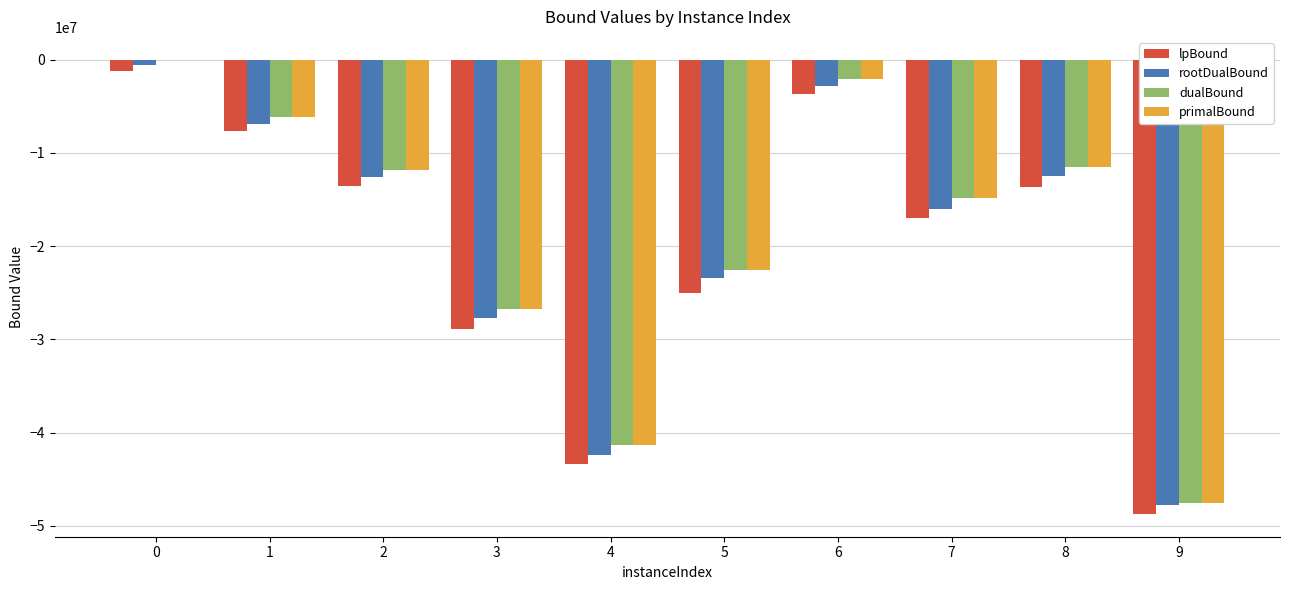

What is the total value across all series at 2?

-49797199.7